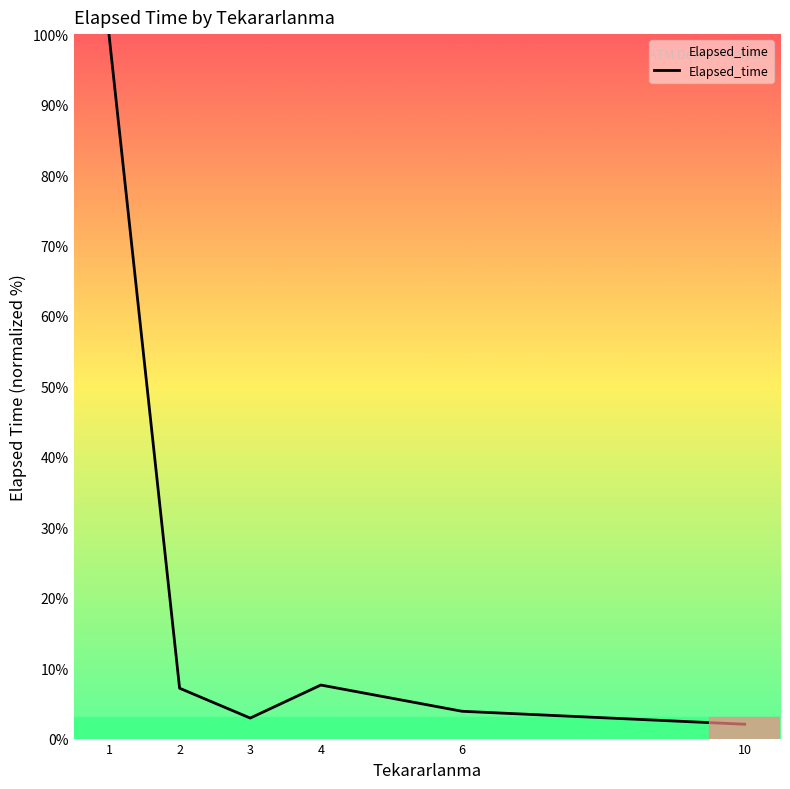

What is the difference between the maximum and minimum values?

98.0